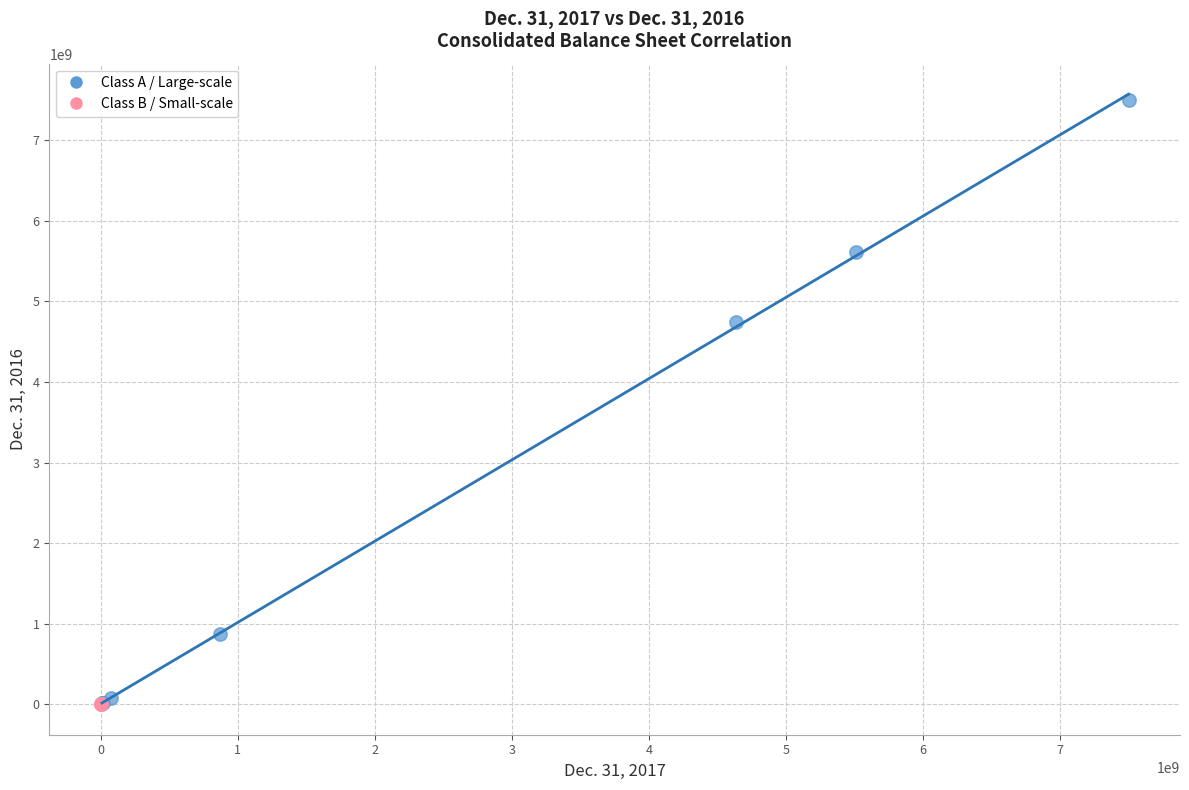

What are all the series names shown in the legend?

Class A / Large-scale, Class B / Small-scale